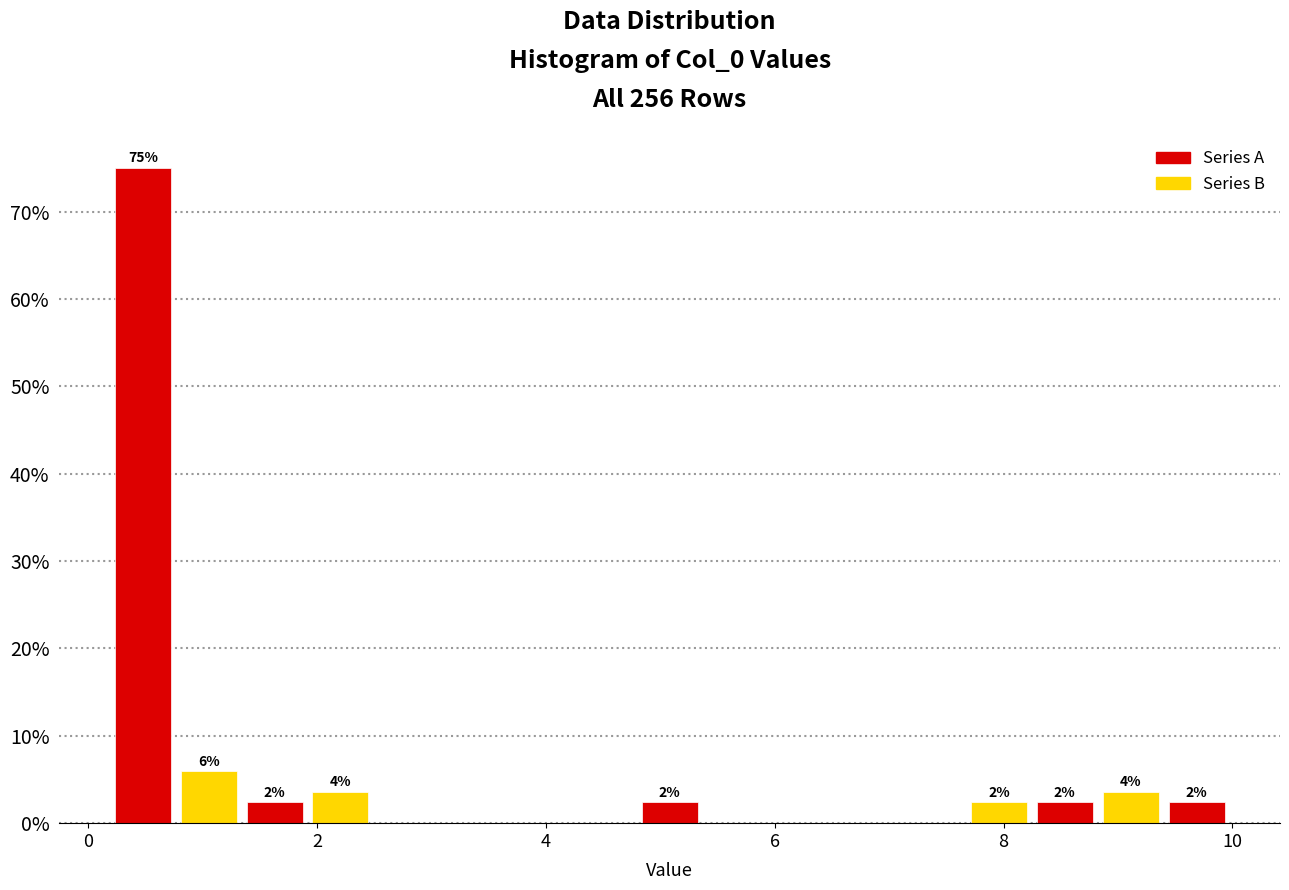

Read against the x-axis, roughly where is the centre of the tallest bar?

0.4